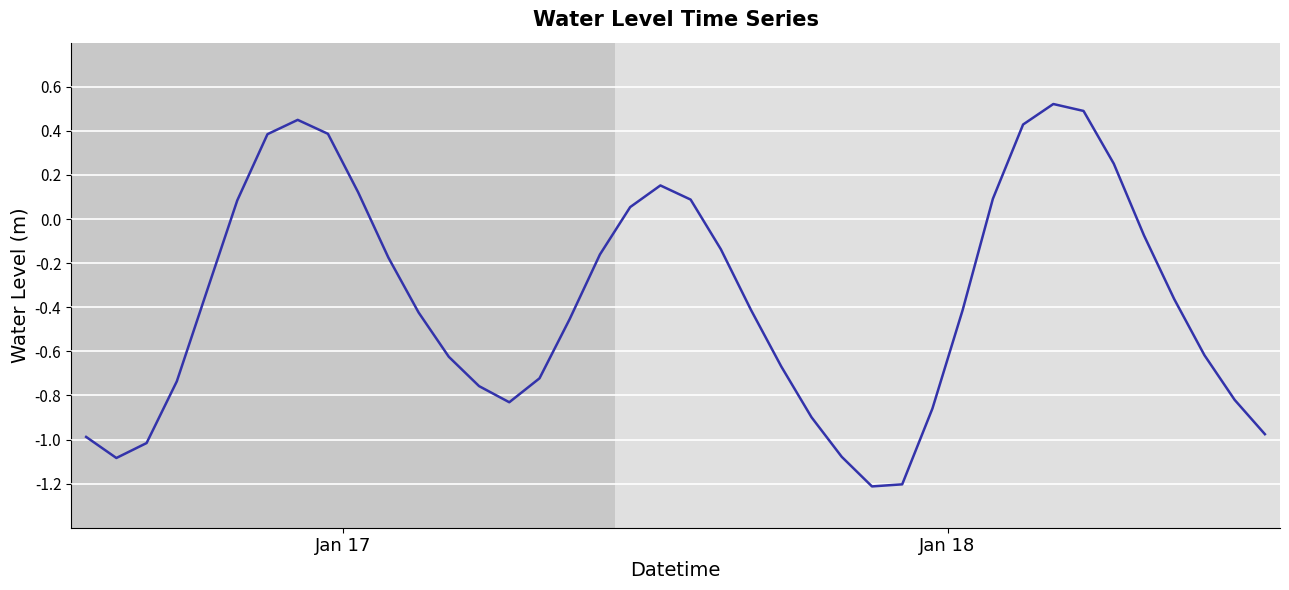

What is the smallest value displayed?

-1.2